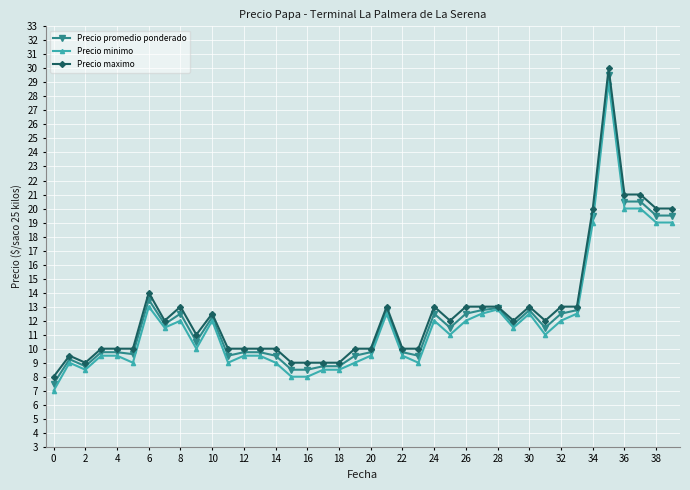

Is this an area chart (filled region under the line)?

No